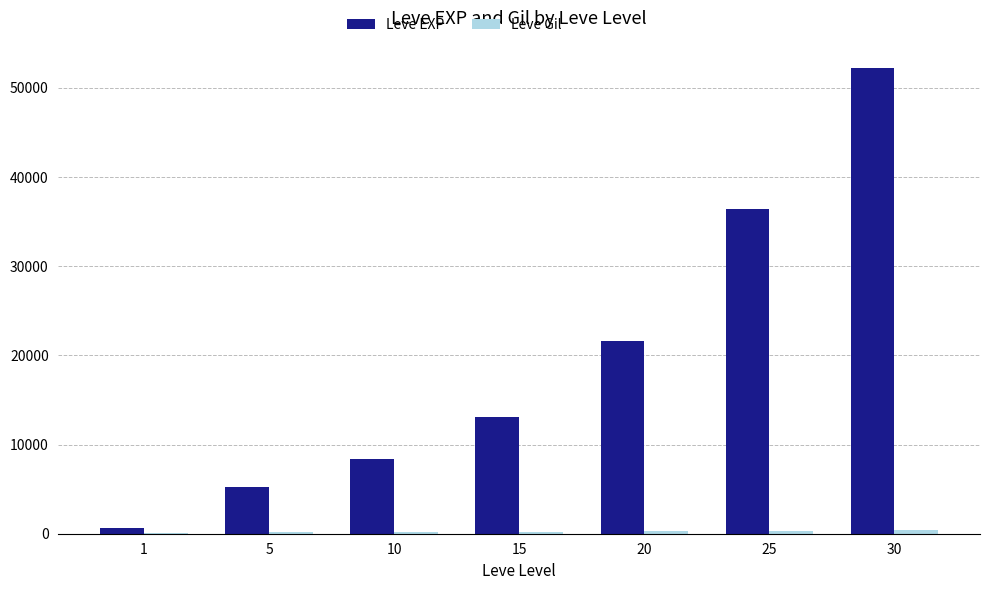

What is the maximum value shown in the chart?

52220